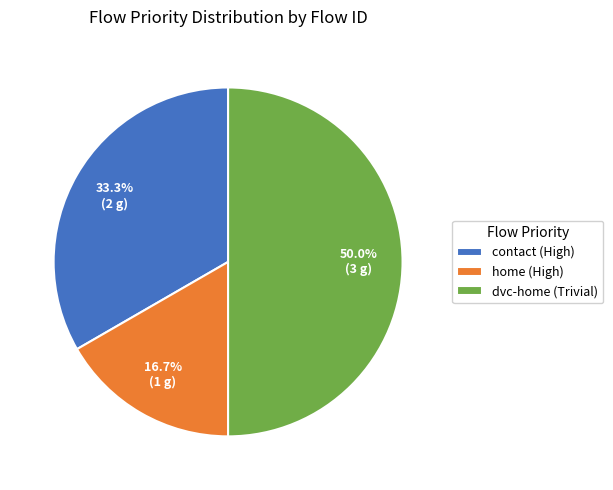

What portion of the pie excludes contact (High)?

66.7%